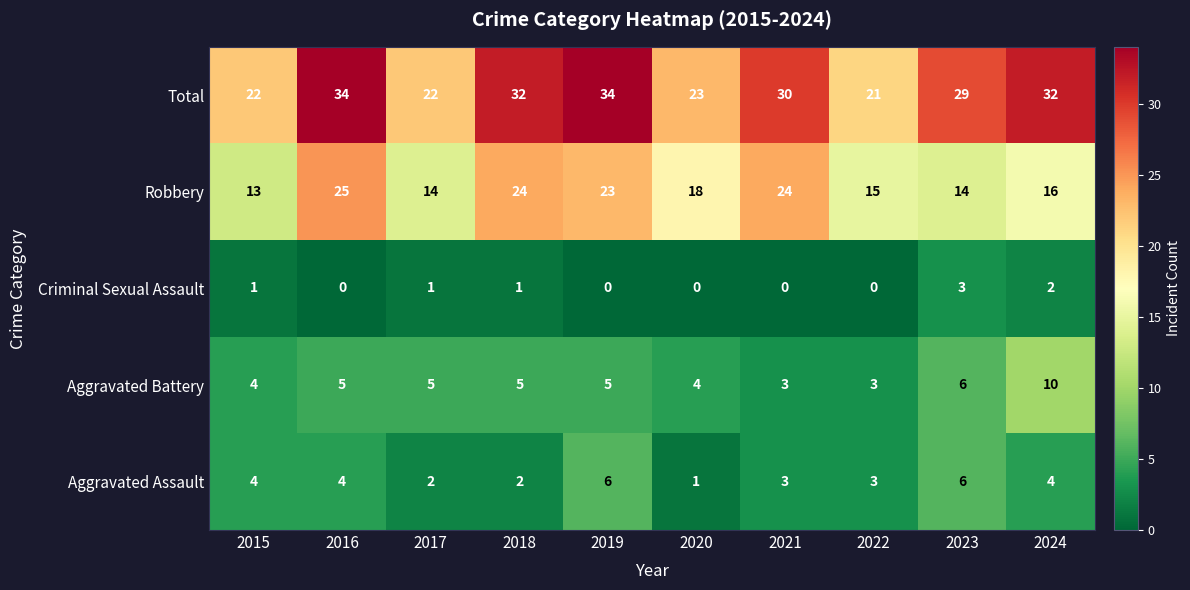

Read the Robbery value at 2019, to the nearest 10.

20